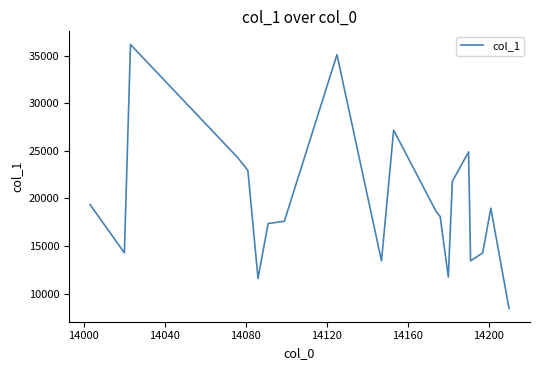

What is the smallest value displayed?

8432.9